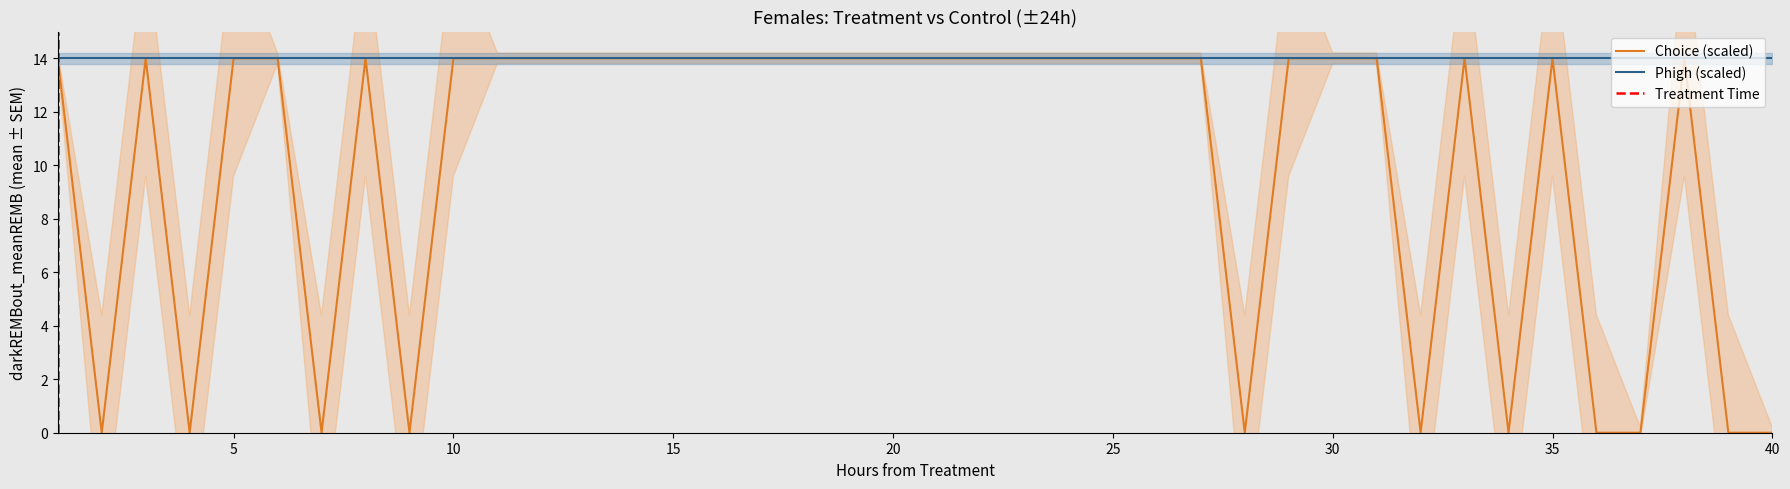

The value of Phigh (scaled) at 20 is 14.0. True or false?

True